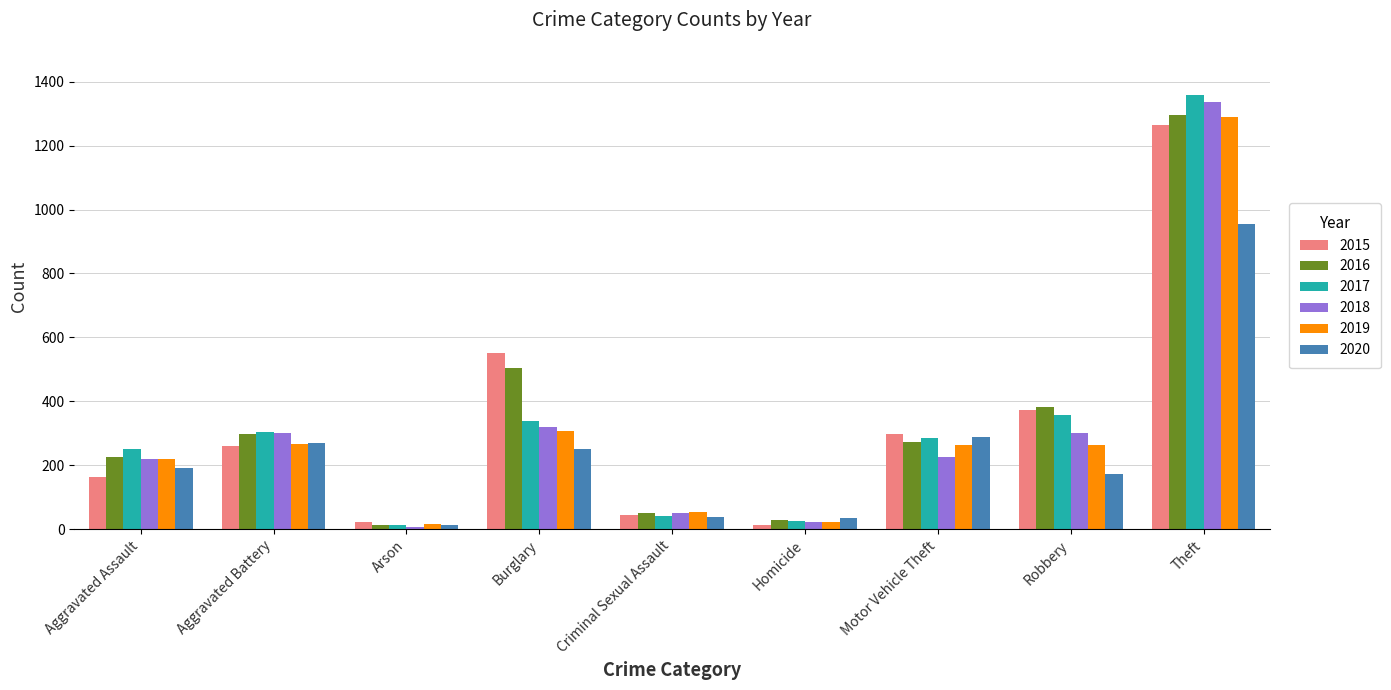

At which category is the sum across all series the highest?

Theft